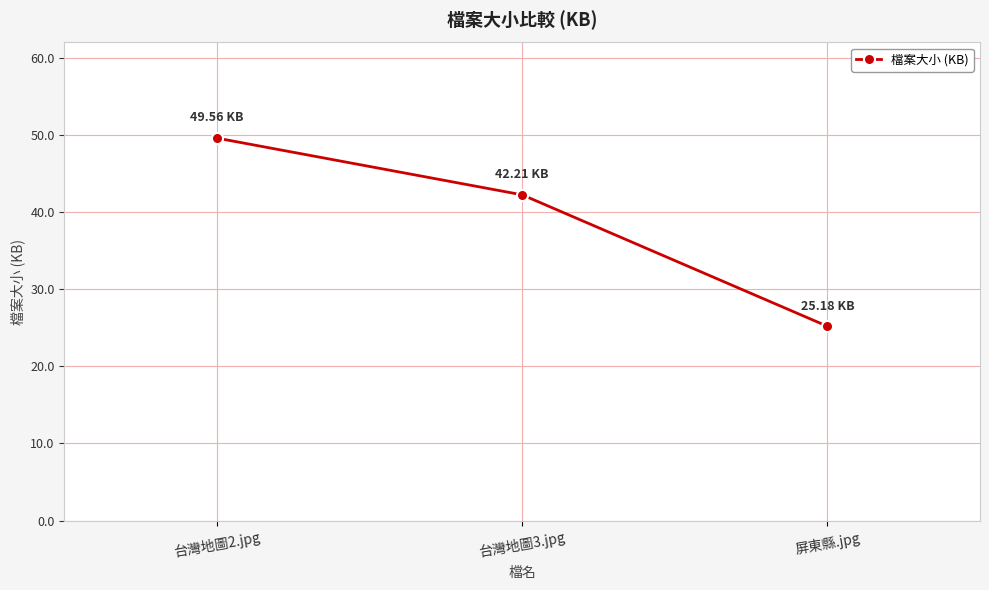

Between 屏東縣.jpg and 台灣地圖2.jpg, which is larger?

台灣地圖2.jpg